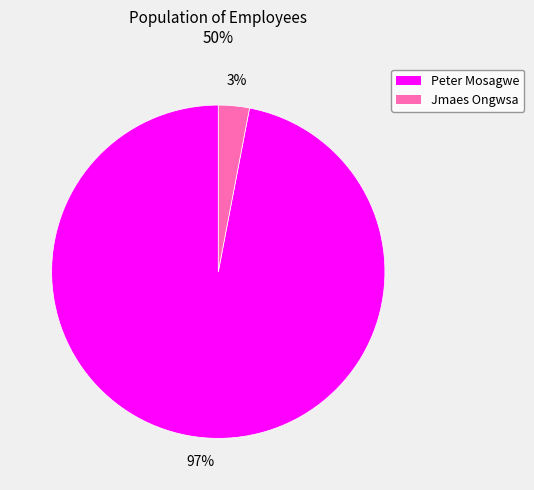

True or false: Jmaes Ongwsa accounts for 3% of the total.

True